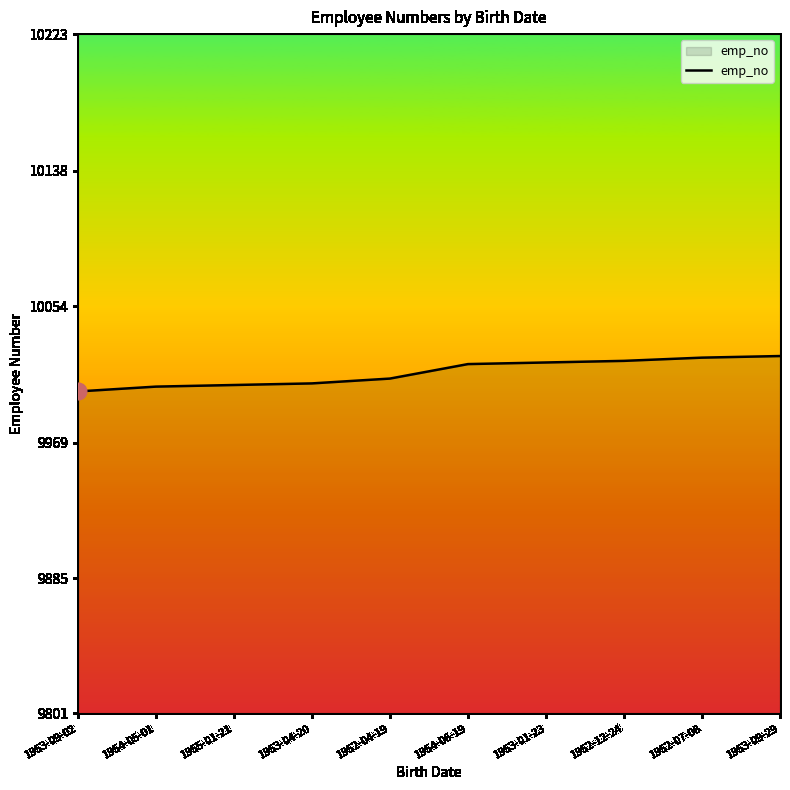

What is the change in value from 1953-04-20 to 1953-01-23?

+13